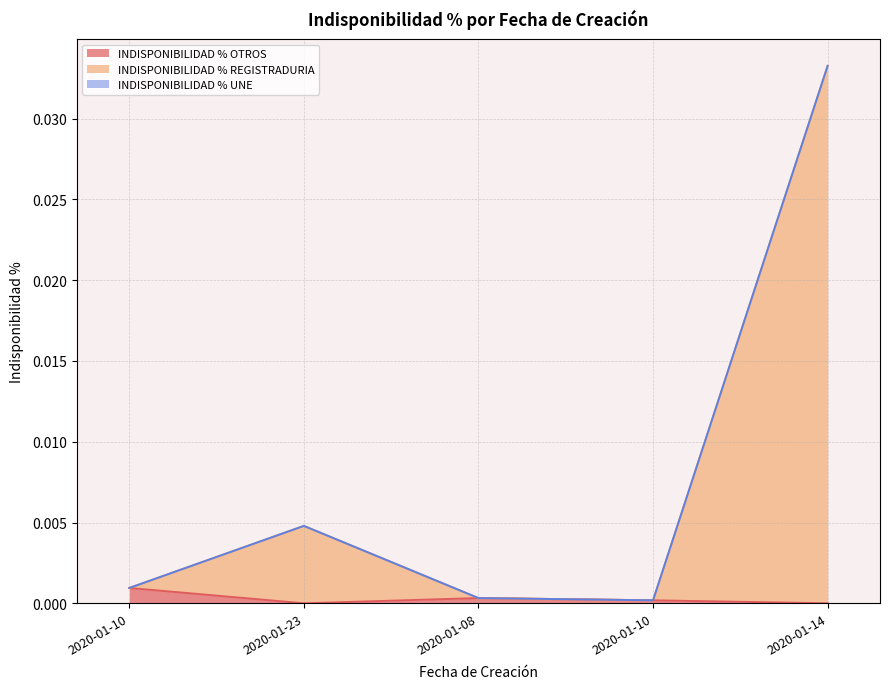

How many interior local peaks does the INDISPONIBILIDAD % REGISTRADURIA series have?

1